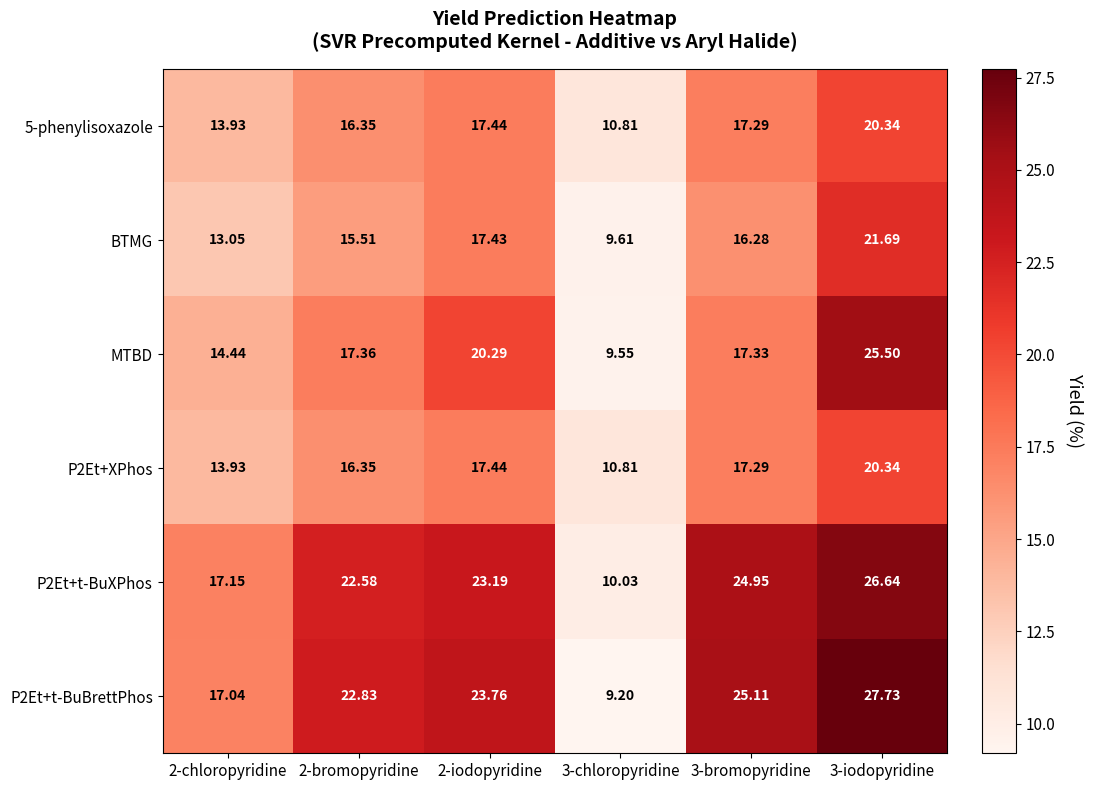

How many categories are shown in the chart?

6